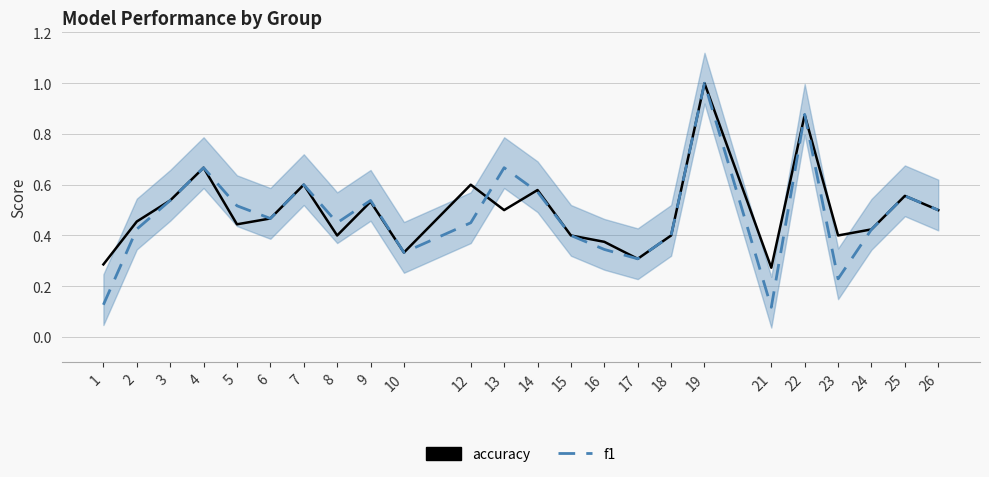

How many f1 values are between 0 and 1?

24